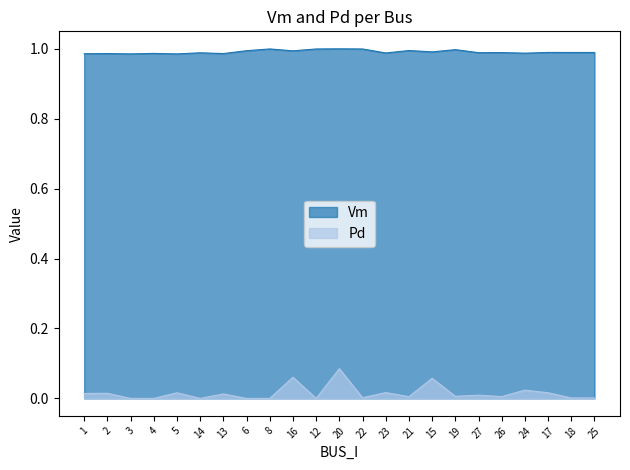

What is the difference between the maximum and minimum values in the Pd series?

0.1